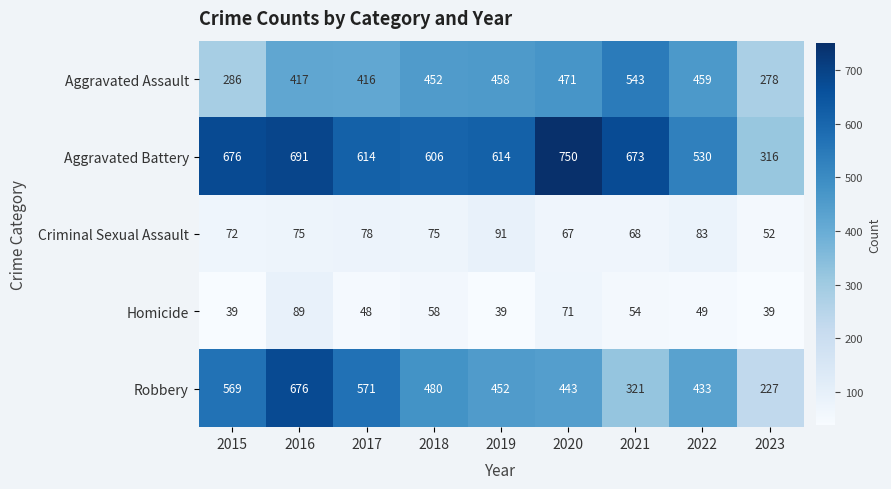

Is the value of Criminal Sexual Assault at 2017 greater than the value of Aggravated Battery at 2018?

No